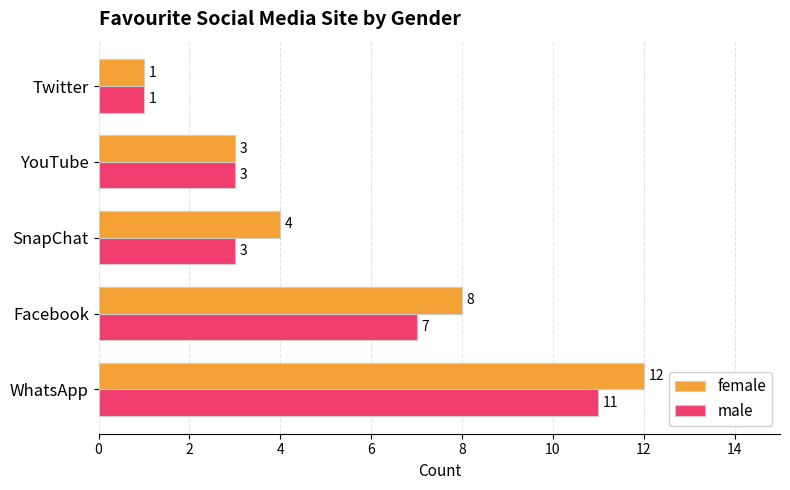

Which category has the highest value in the female series?

WhatsApp